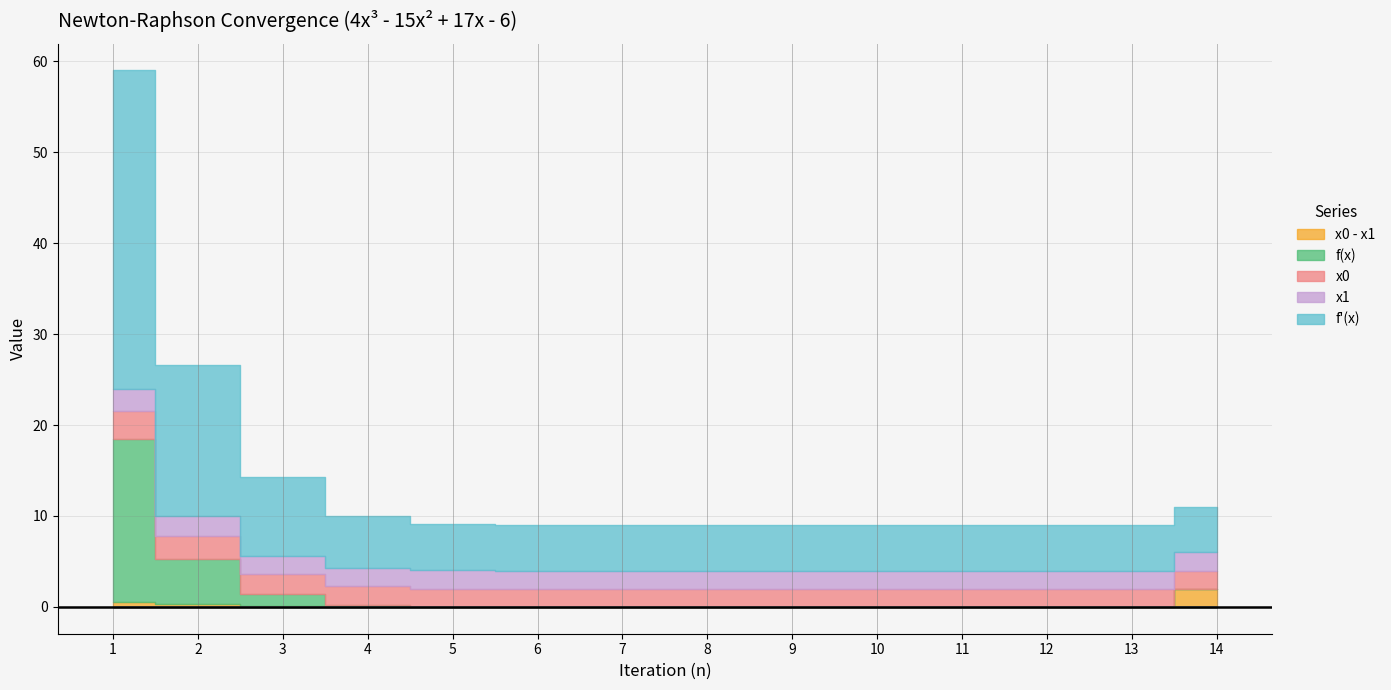

How many data points in x1 are above 2?

6